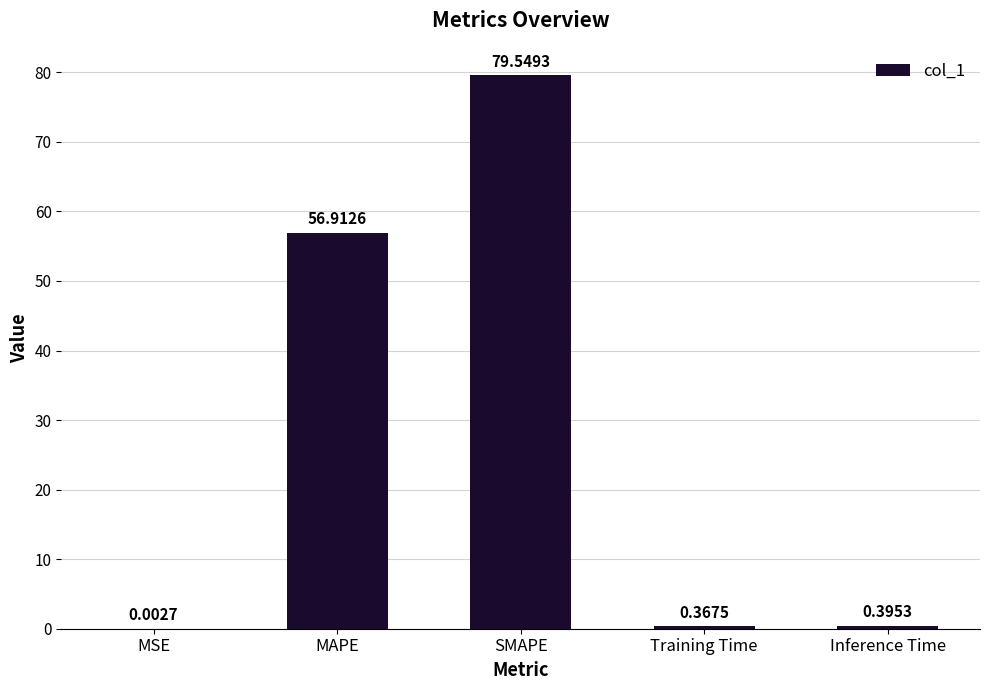

Which label corresponds to the largest value in the chart?

SMAPE